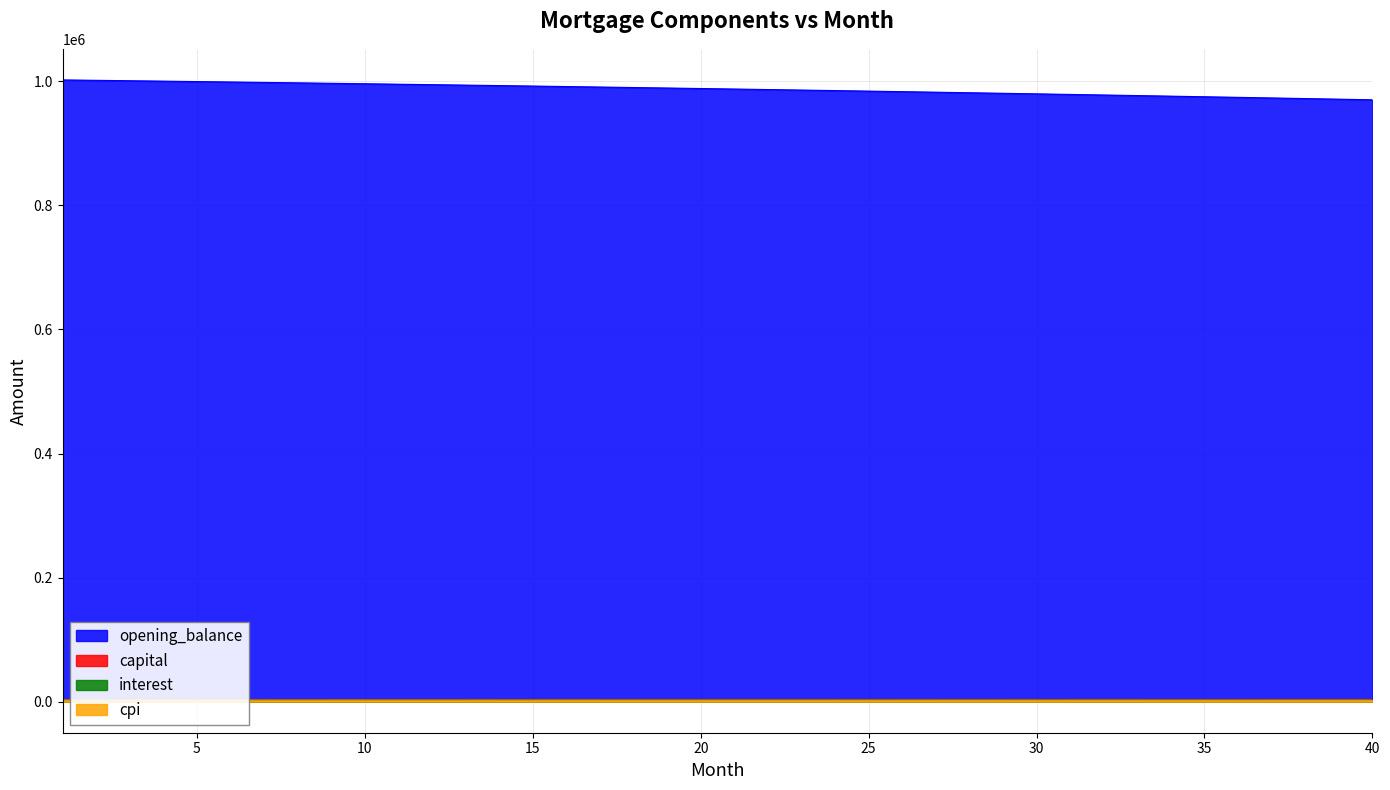

Where does the opening_balance series first go above 988469?

1